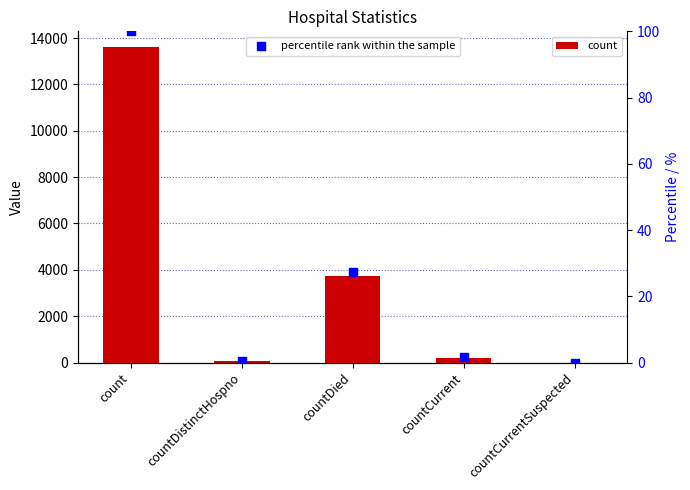

At how many categories does at least one series exceed 13130?

1